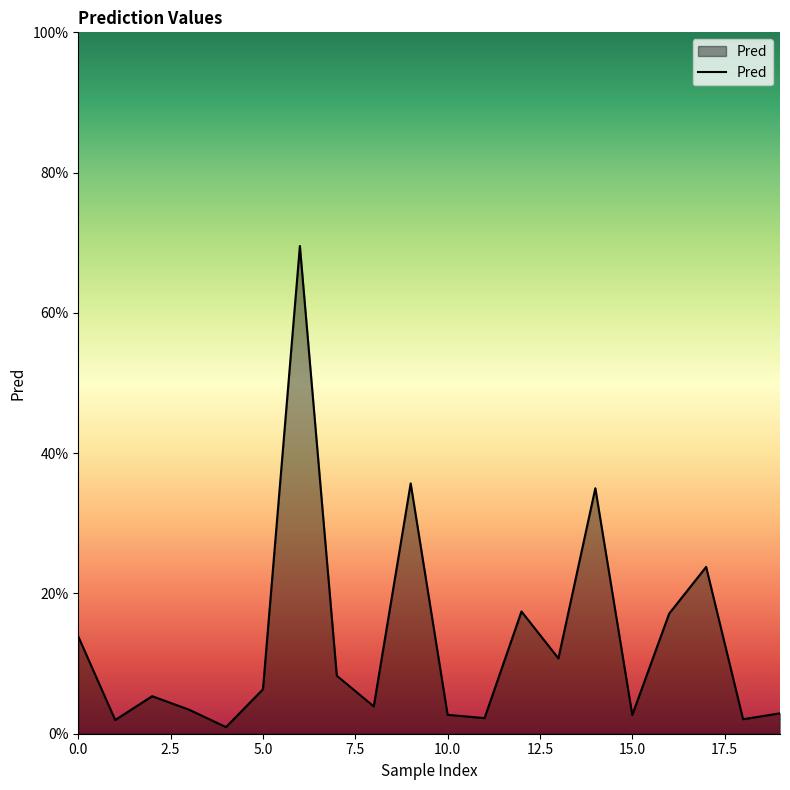

Is this an area chart (filled region under the line)?

Yes